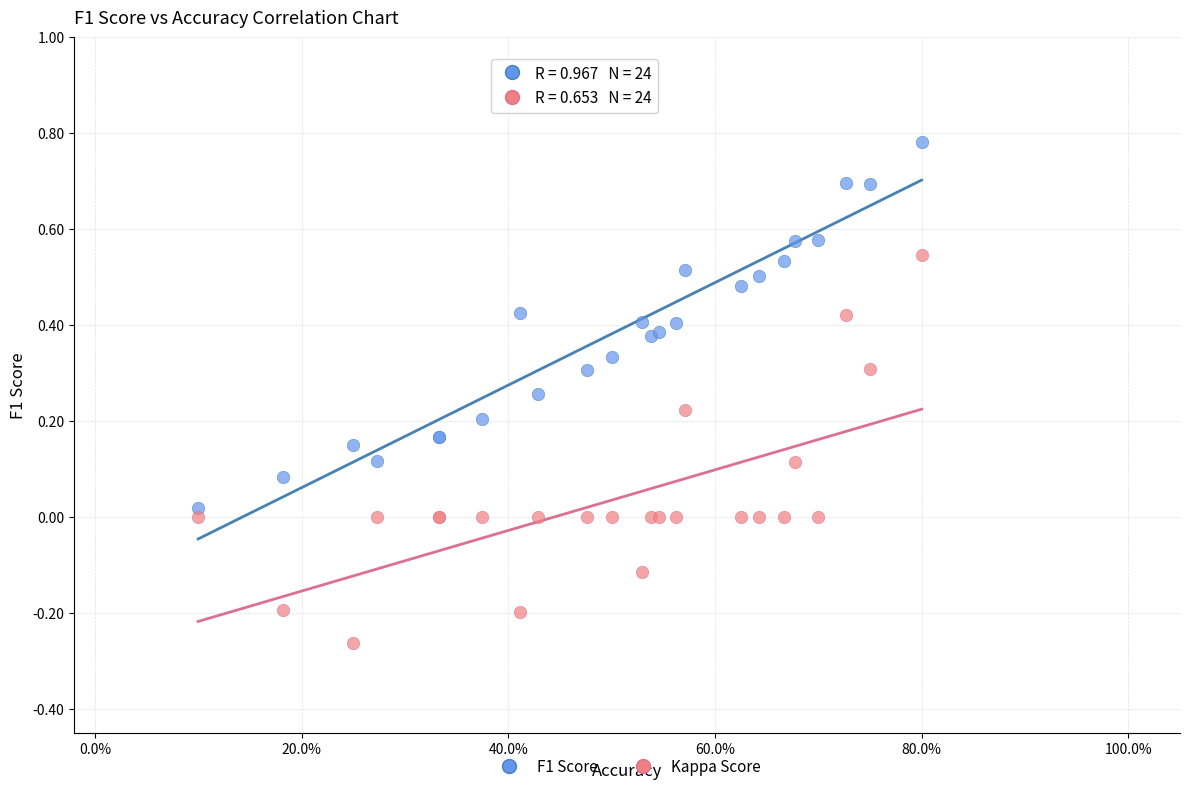

What are all the series names shown in the legend?

F1 Score, Kappa Score